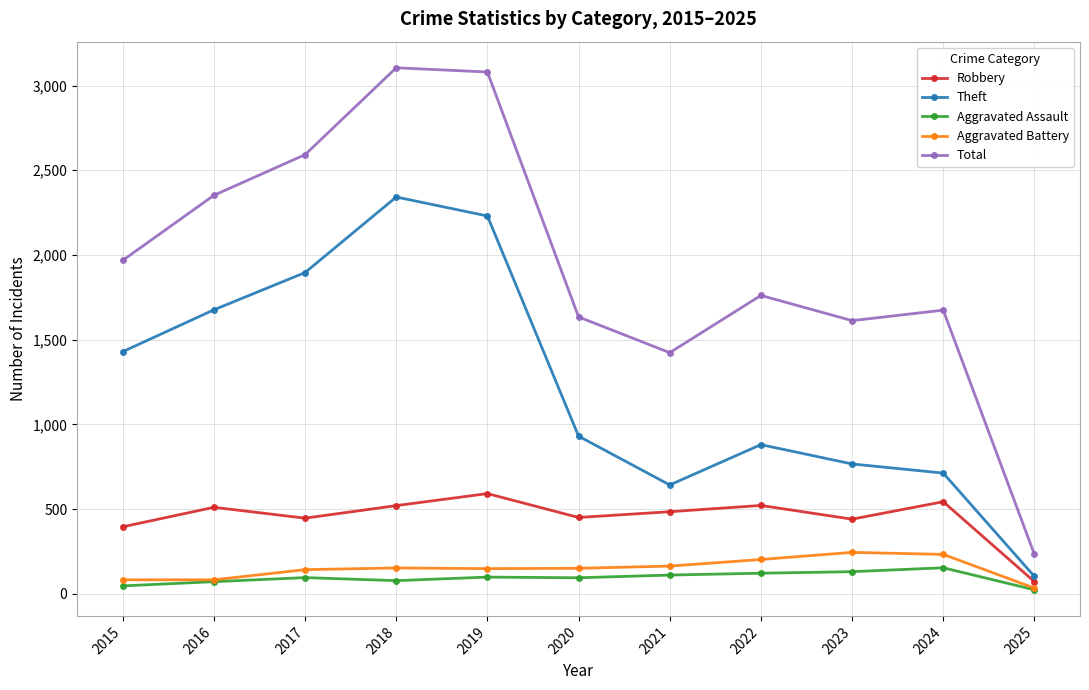

Between 2021 and 2023, which series saw the biggest shift?

Total